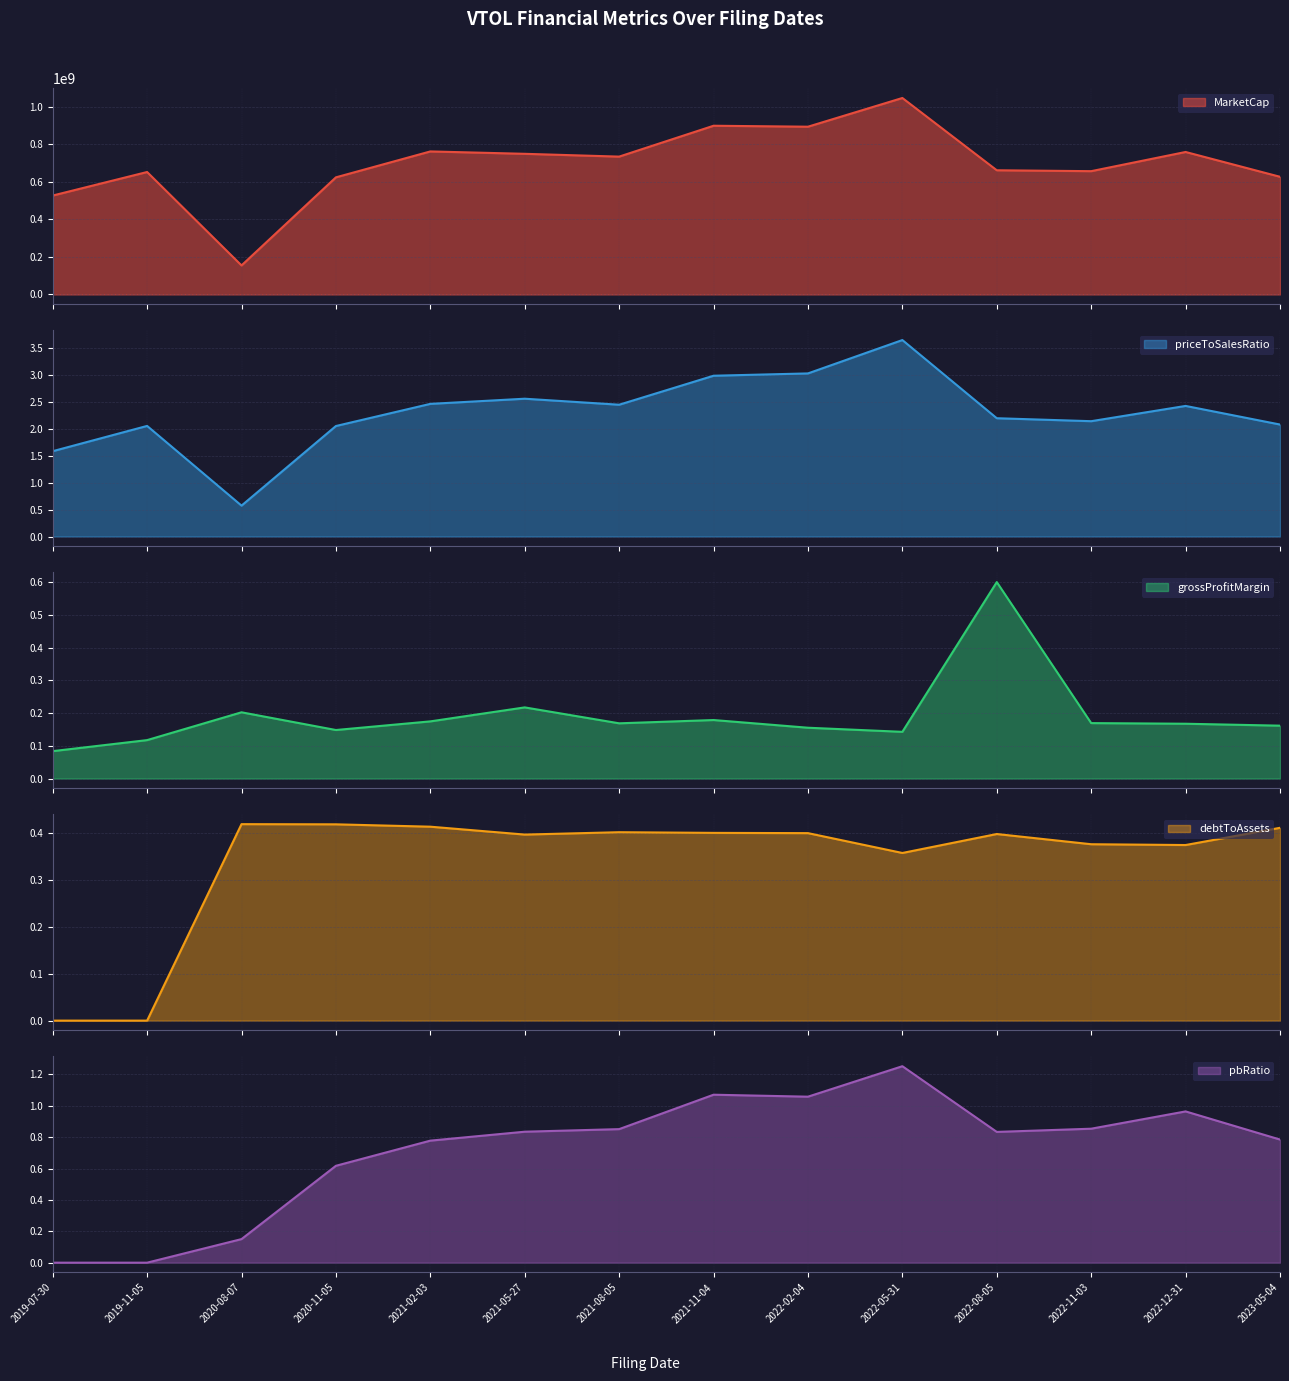

At 2021-05-27, list the series in order from smallest to largest.

grossProfitMargin, debtToAssets, pbRatio, priceToSalesRatio, MarketCap